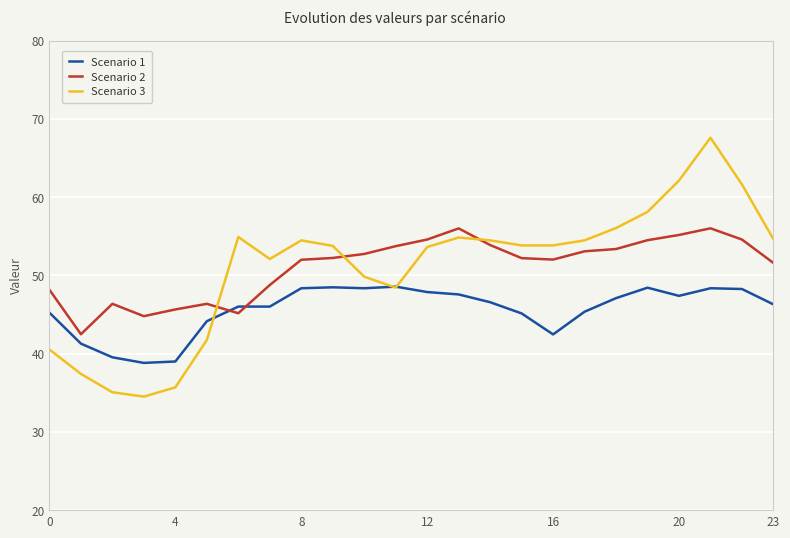

What is the minimum value for Scenario 2?

42.5